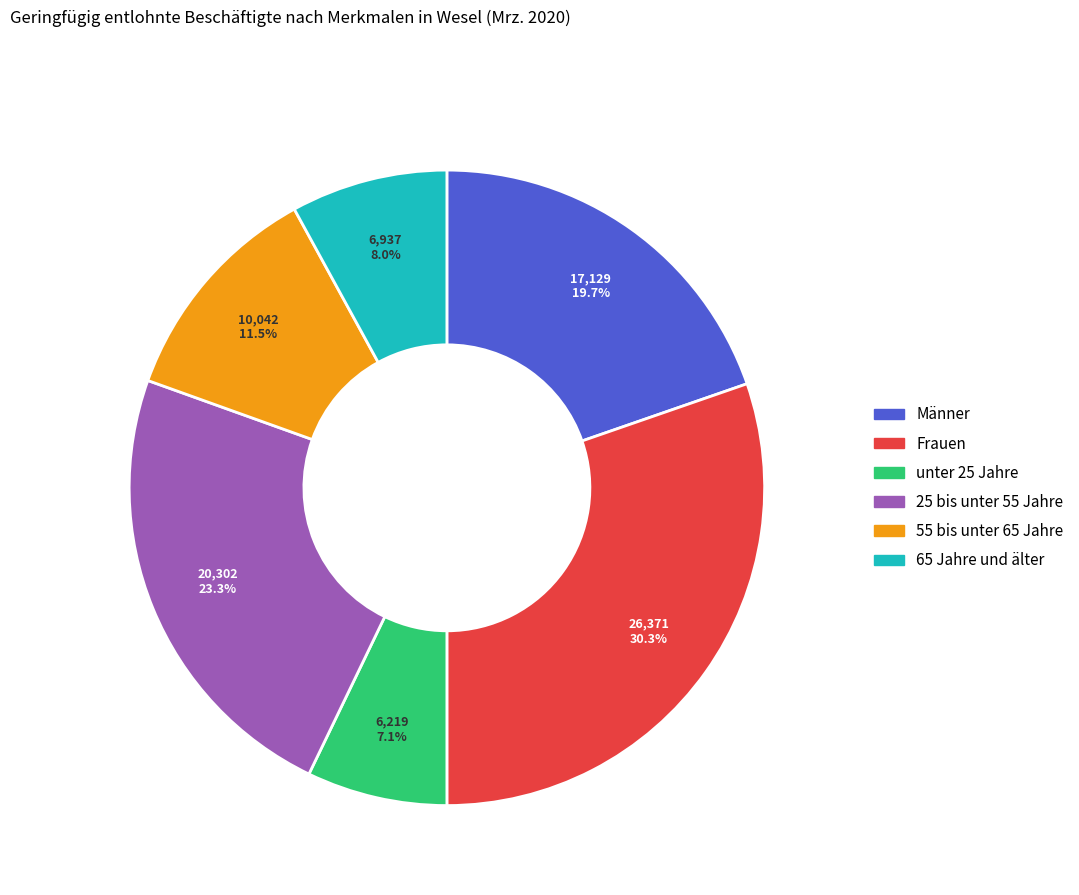

What portion of the pie excludes 25 bis unter 55 Jahre?

76.7%